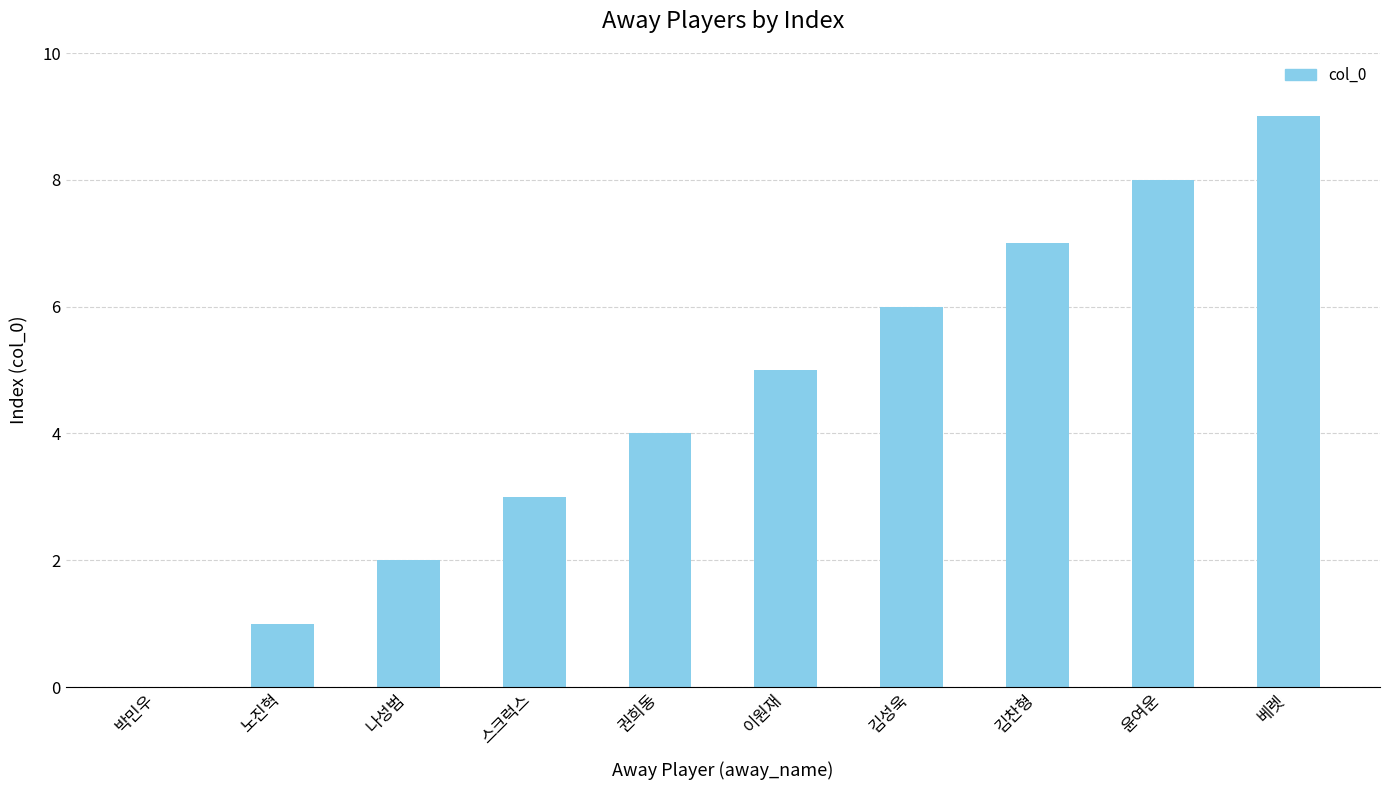

Where is the data nearest to the value 4?

권희동